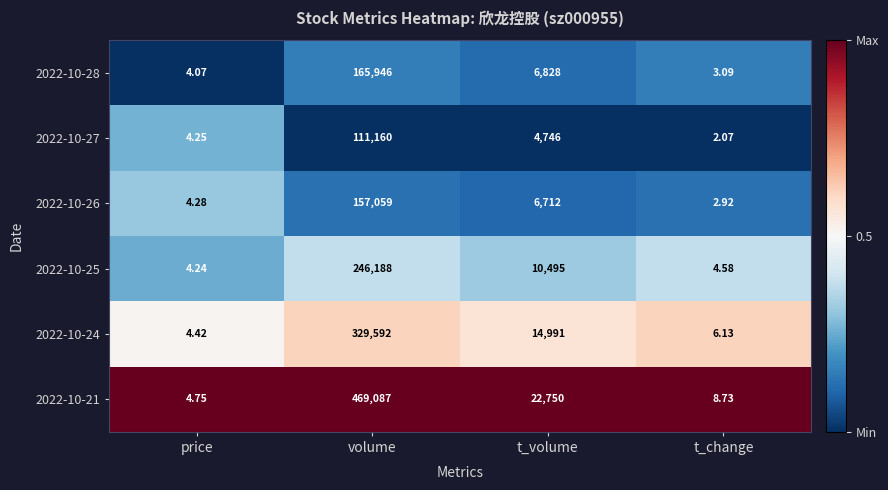

Is the value of 2022-10-26 at price greater than the value of 2022-10-21 at price?

No